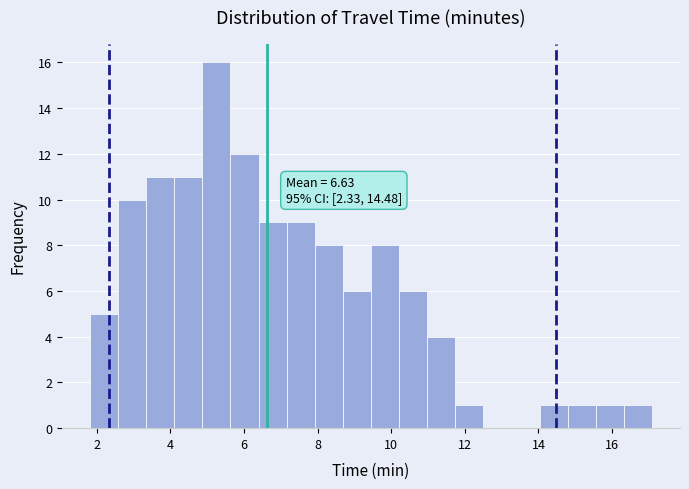

Read against the x-axis, roughly where is the centre of the tallest bar?

5.2